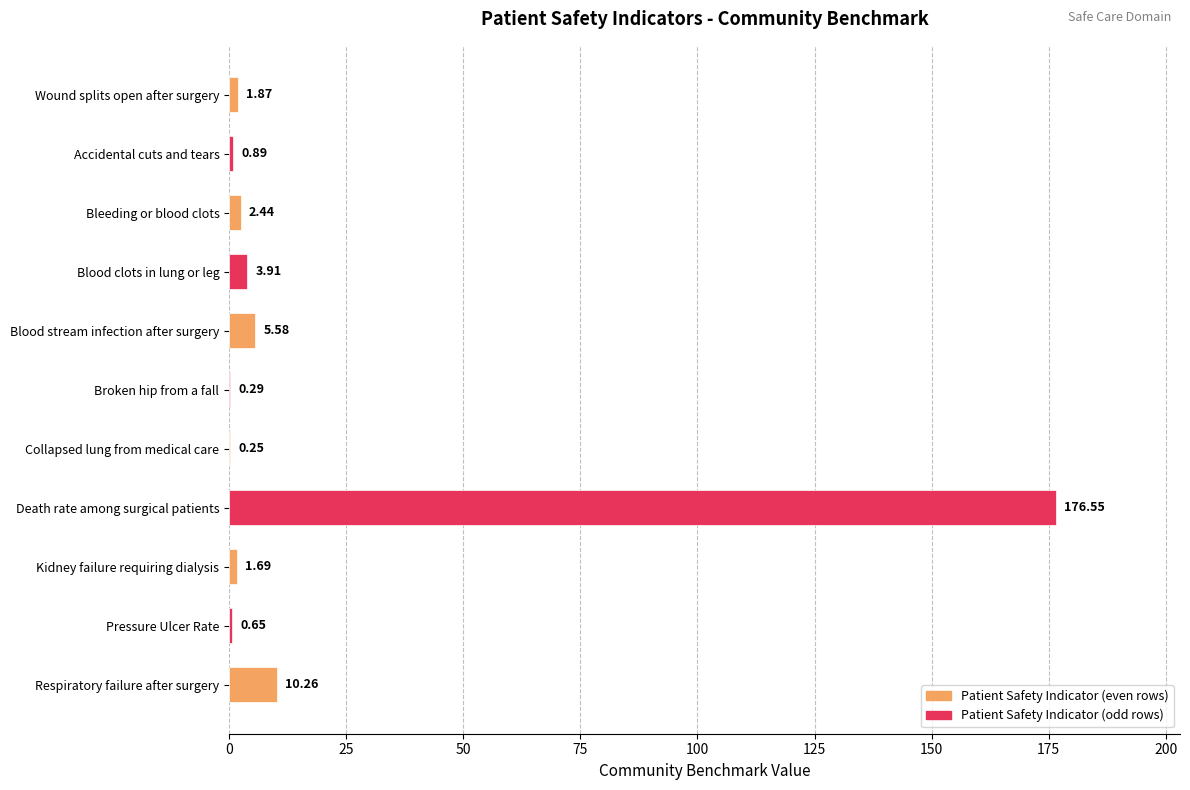

Does the chart contain stacked bars?

No